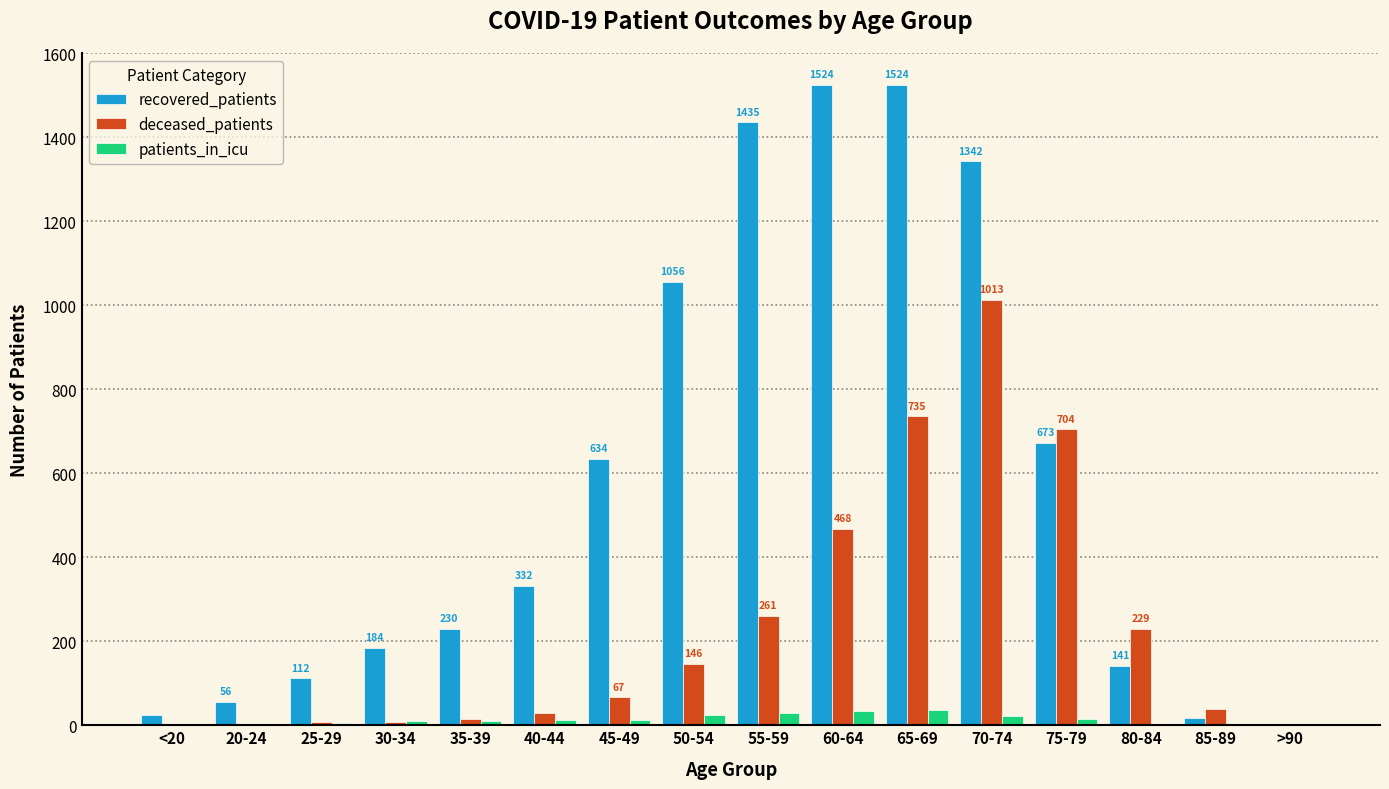

Does the chart contain stacked bars?

No